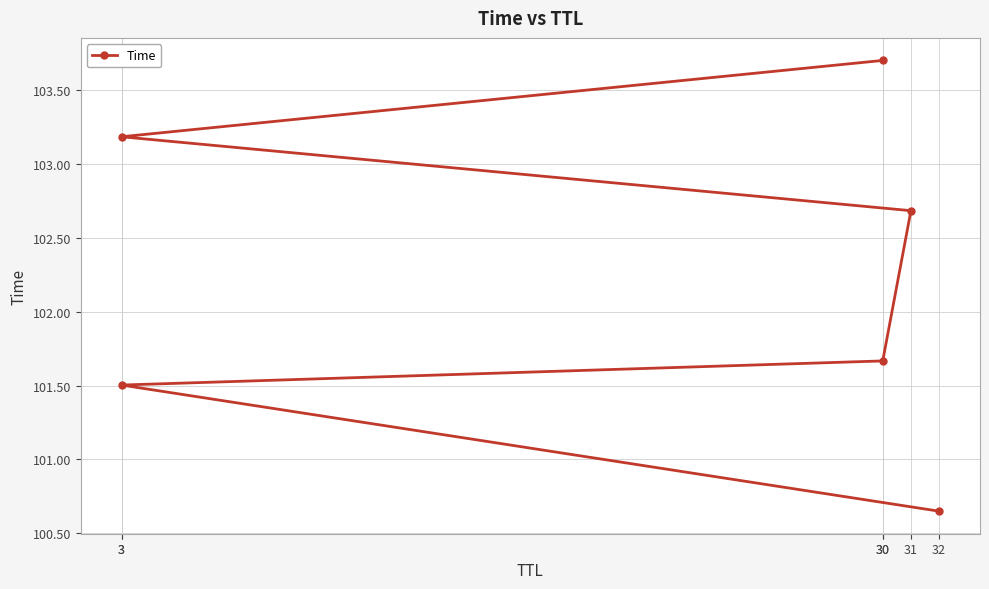

The value at 30 is 101.7. True or false?

True